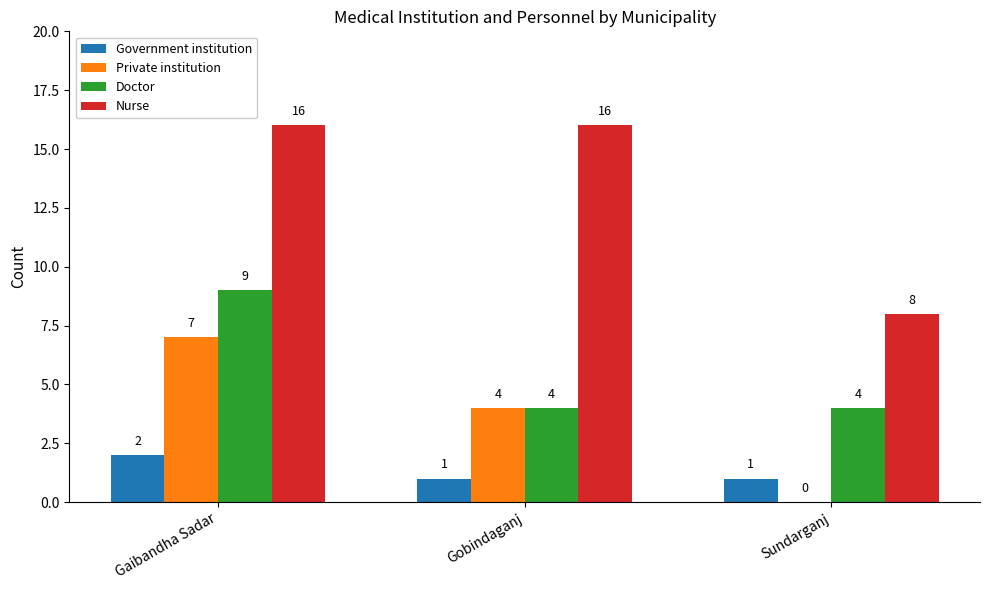

What is the sum of all Government institution values?

4